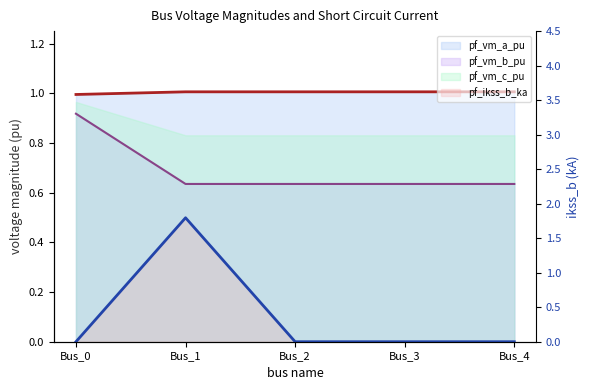

At which category does the data reach its first local peak?

Bus_1